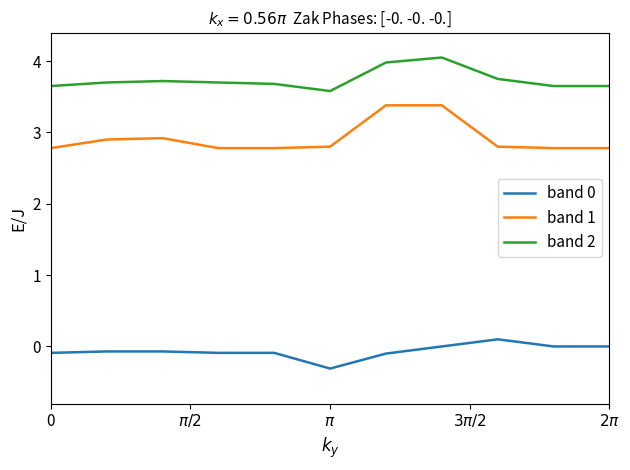

Count the number of data series in this chart.

3